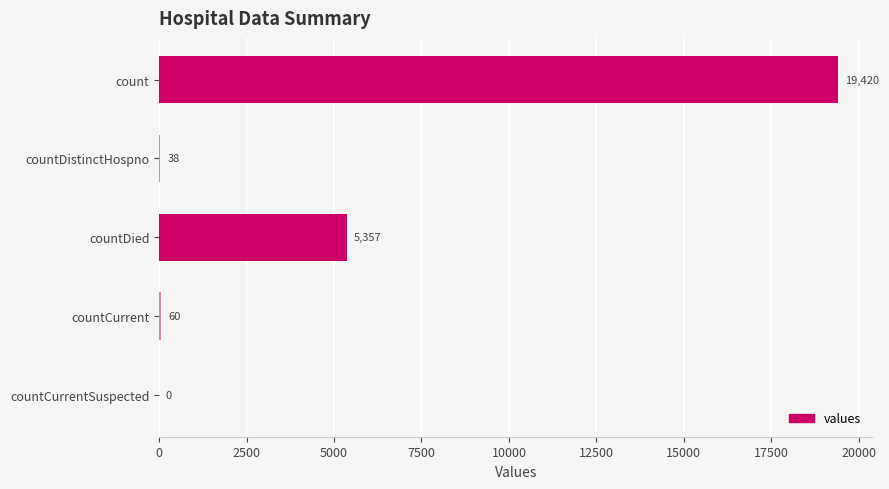

Reading top to bottom, list all the values displayed in this chart.

count=19420	countDistinctHospno=38	countDied=5357	countCurrent=60	countCurrentSuspected=0